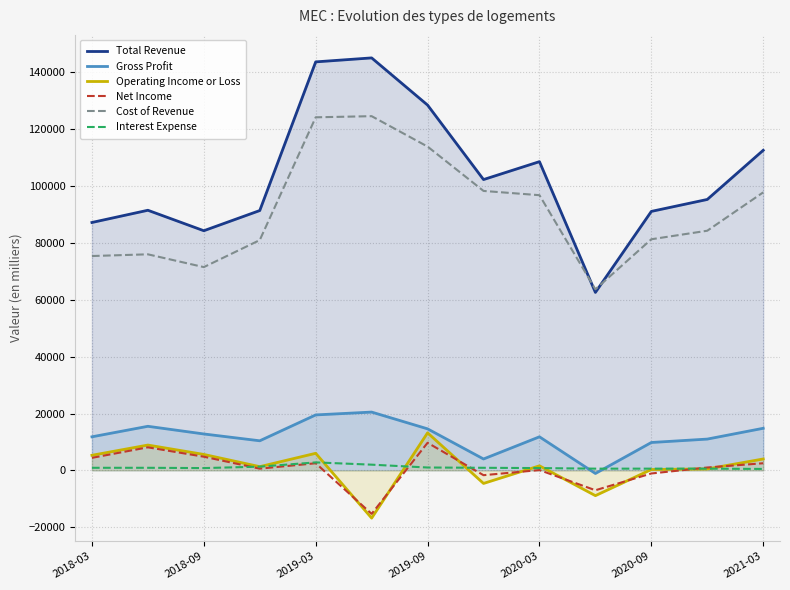

How many data points does each series have?

13